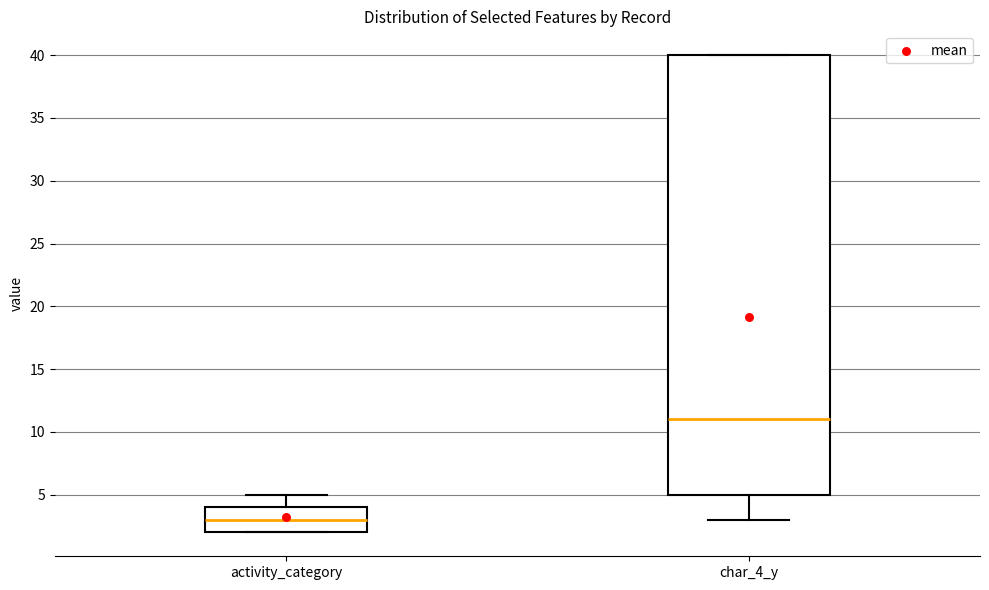

Reading left to right, transcribe this box plot: for each box, give where its median line is, the range the box spans, and where its two whiskers end, as read against the y-axis. The values are not printed on the chart, so give them approximately, as read against the axis.

activity_category: median 3, box 2 to 4, whiskers 2 to 5
char_4_y: median 11, box 5 to 40, whiskers 3 to 40